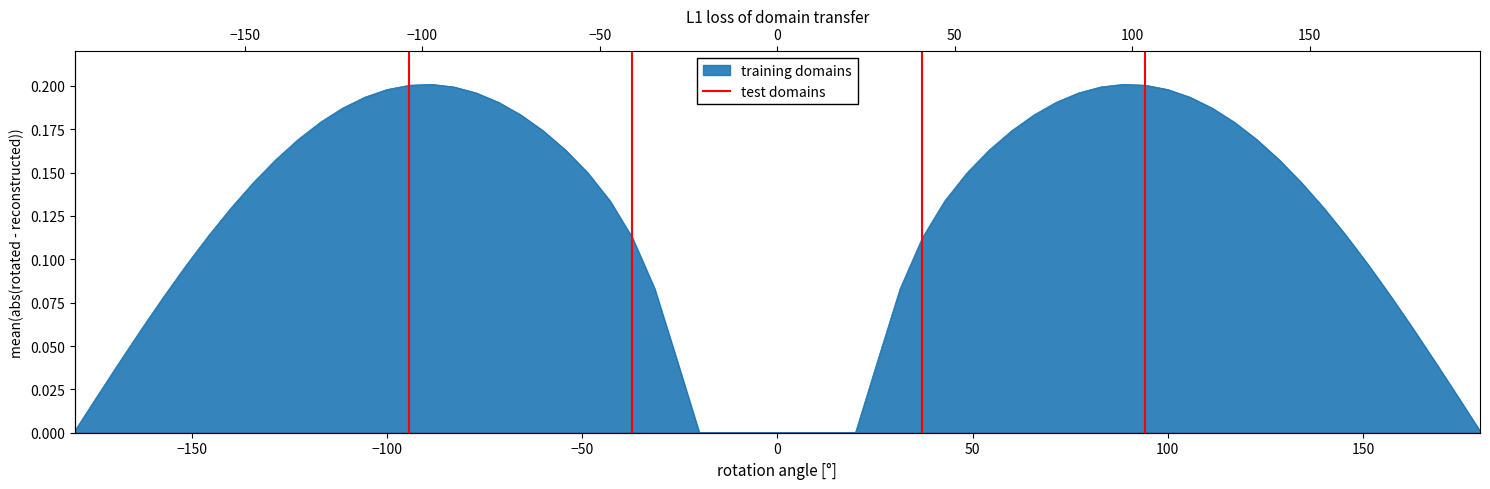

Does the chart display data point markers on the line(s)?

No